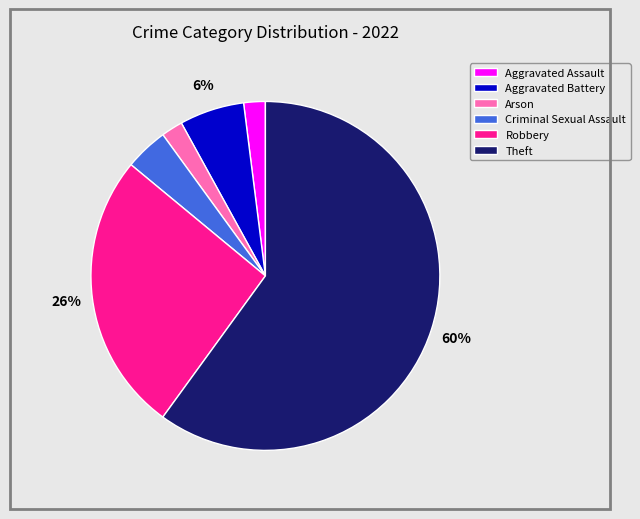

What is the majority slice?

Theft